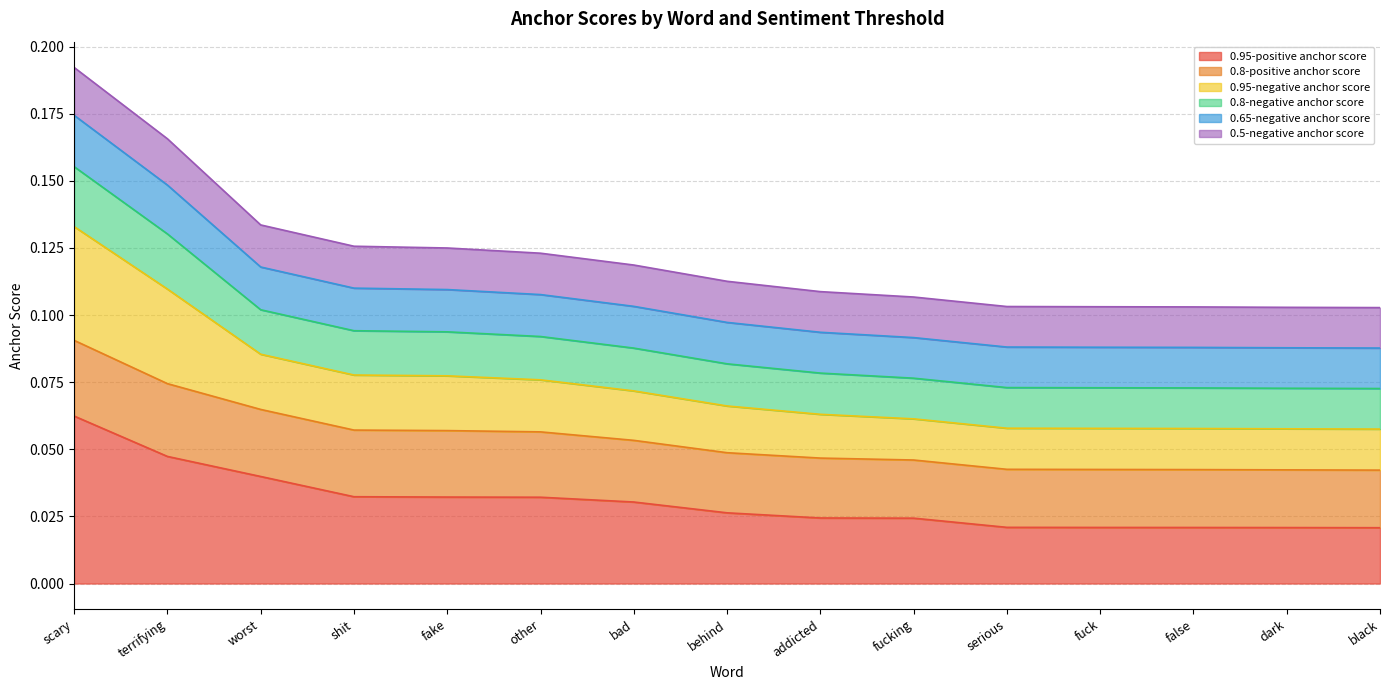

At which label does 0.95-negative anchor score reach its minimum?

black